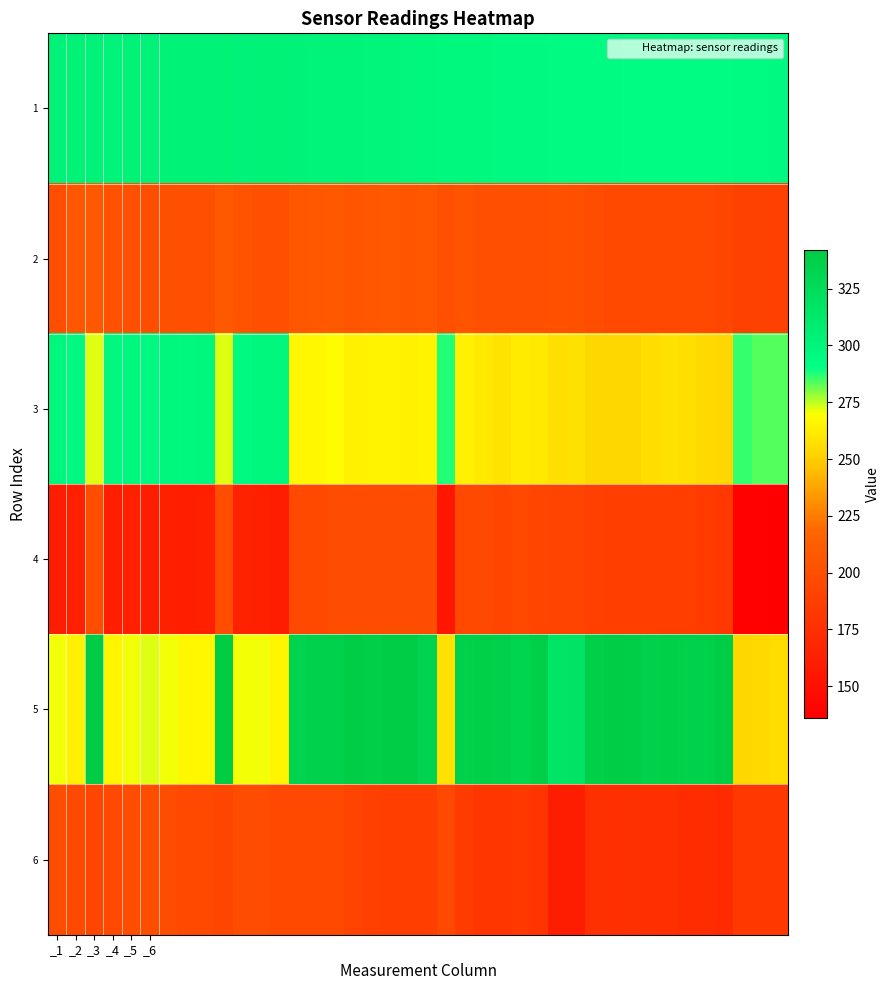

Which series has the widest spread of values?

5